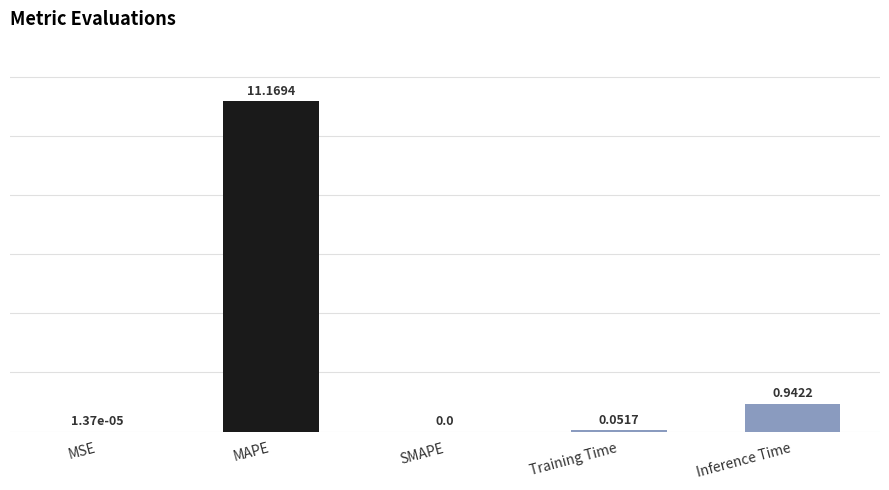

Which category has the highest value across all series?

MAPE